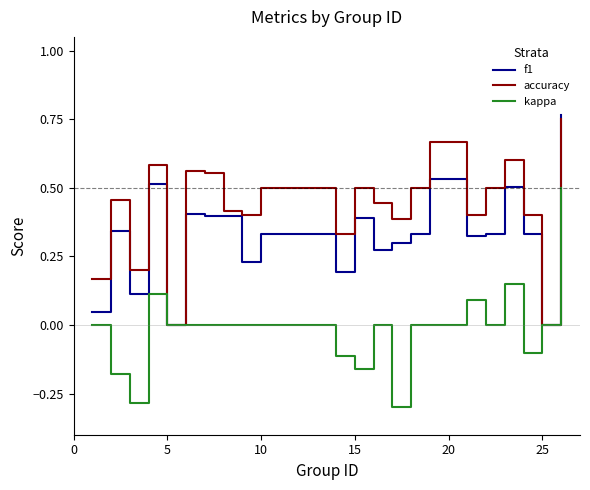

Which series has the largest total across all categories?

accuracy